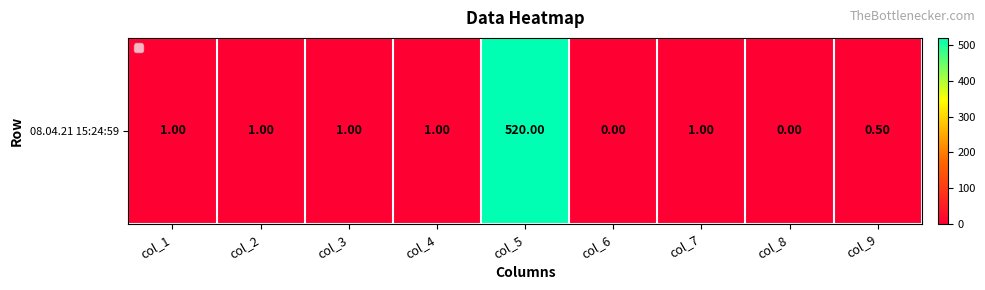

The value at col_7 is 0.6. True or false?

False